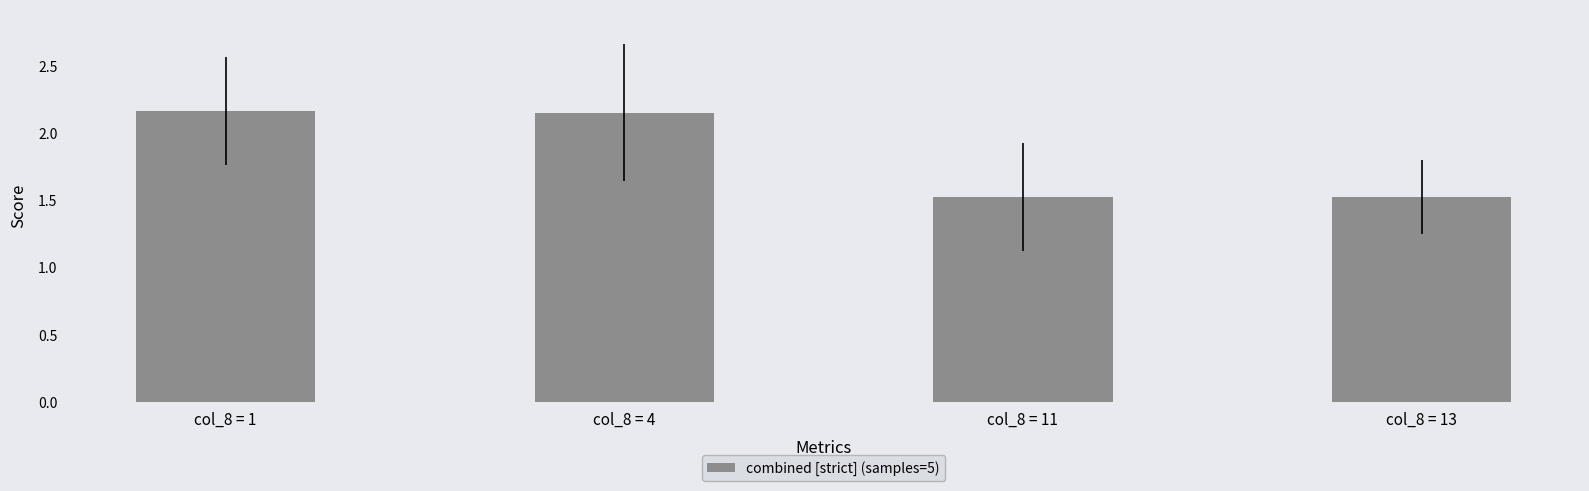

What is the smallest value displayed?

1.5